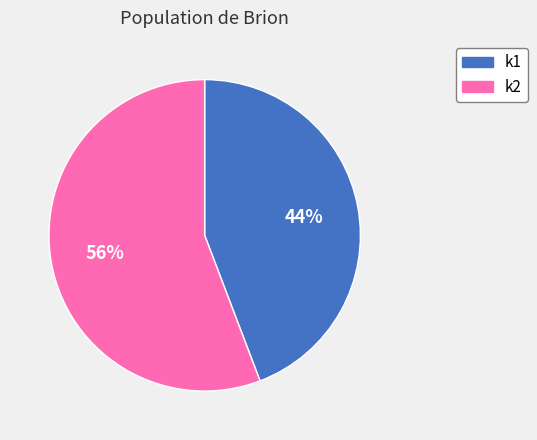

What is the smallest slice in the pie chart?

k1